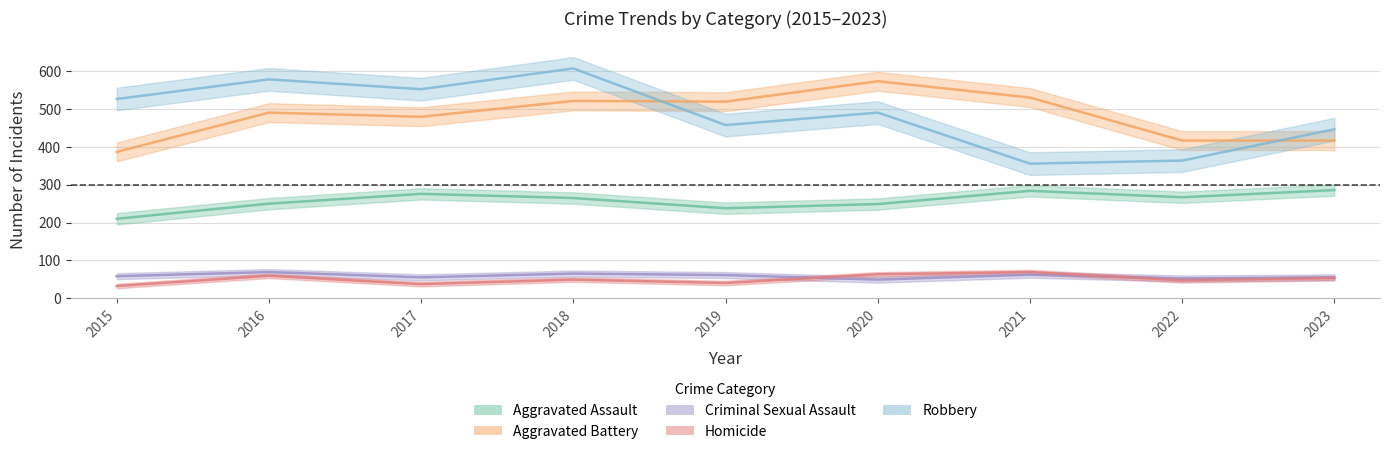

Which category has the highest value across all series?

2018